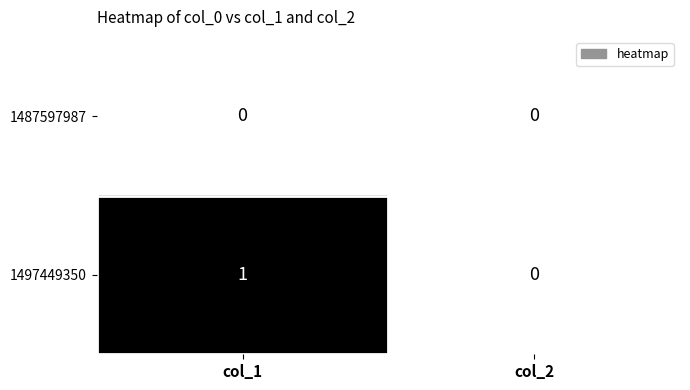

Which series changed the most between col_1 and col_2?

1497449350